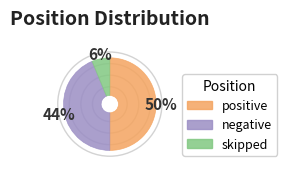

Is the sum of positive and skipped greater than half?

Yes